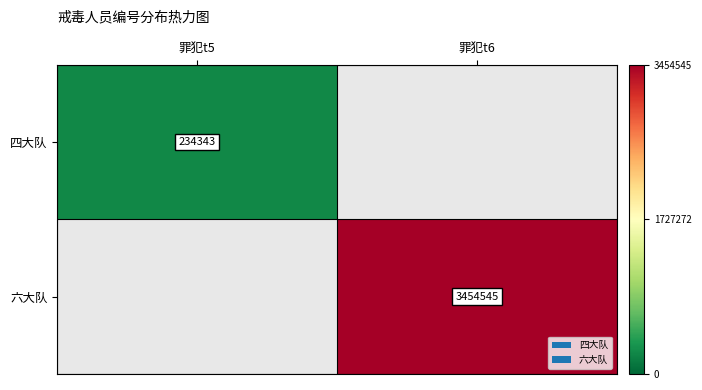

Is it true that 四大队 equals 234343 at 罪犯t5?

True